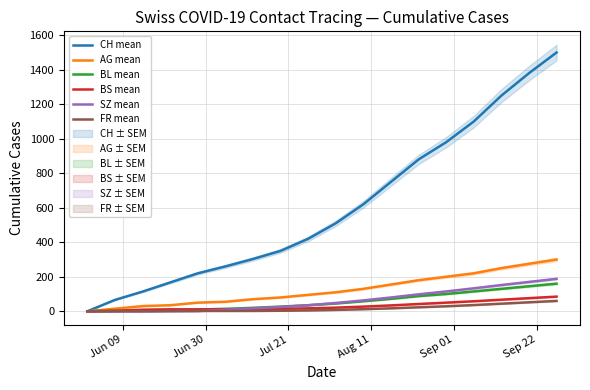

At how many categories does at least one series exceed 1149?

3